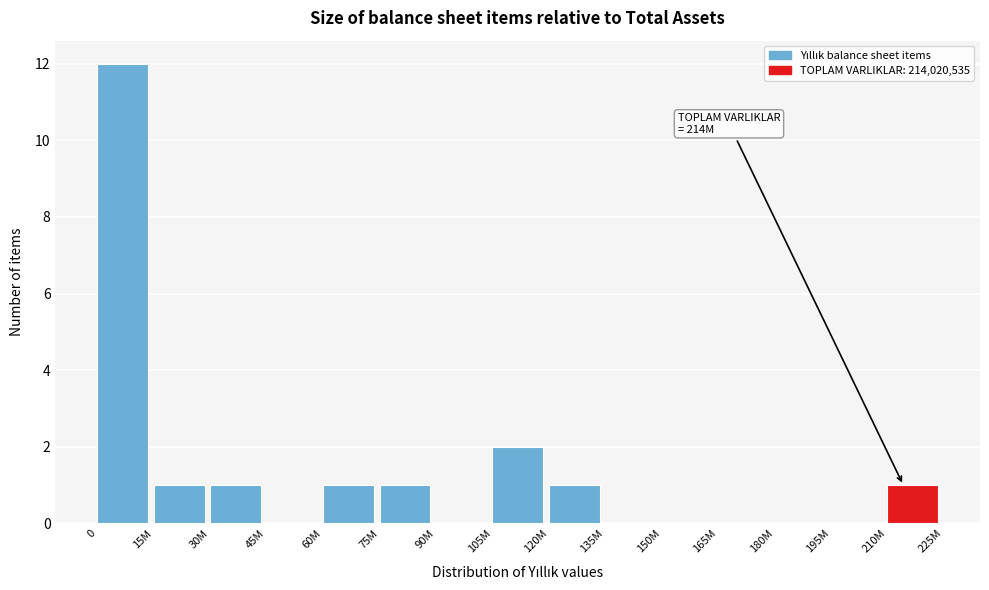

Reading left to right, transcribe all the data shown in this chart.

0=12	15M=1	30M=1	45M=0	60M=1	75M=1	90M=0	105M=2	120M=1	135M=0	150M=0	165M=0	180M=0	195M=0	210M=1